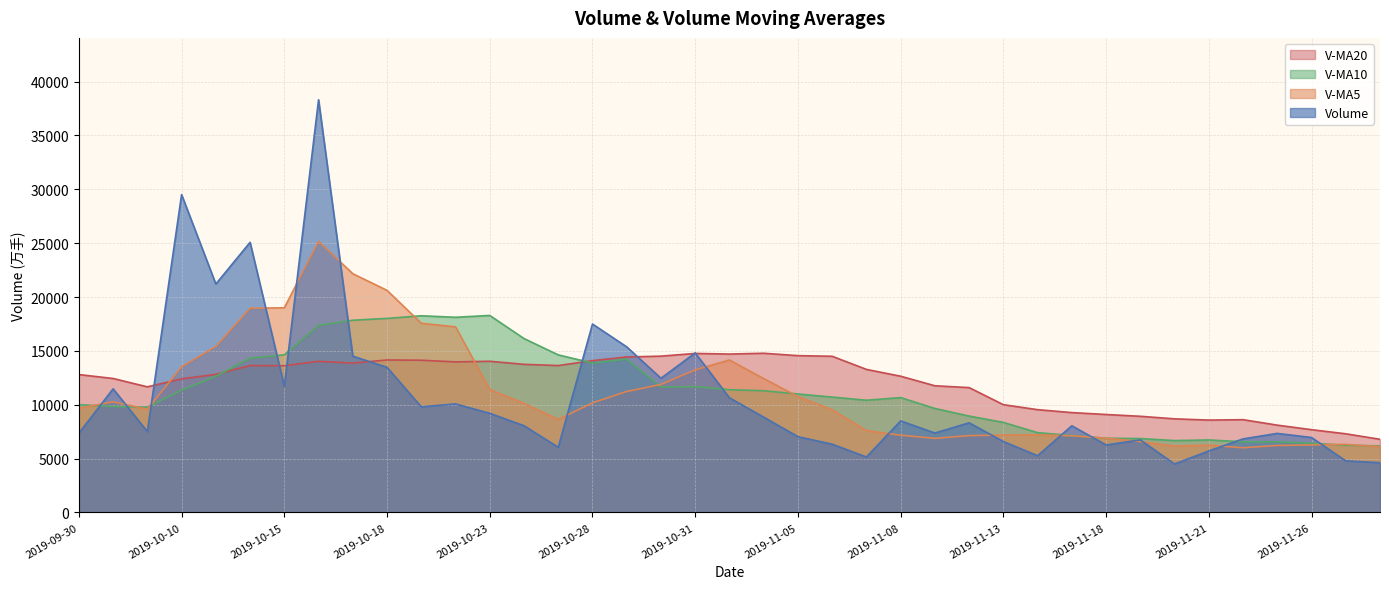

How many lines are shown in the chart?

4